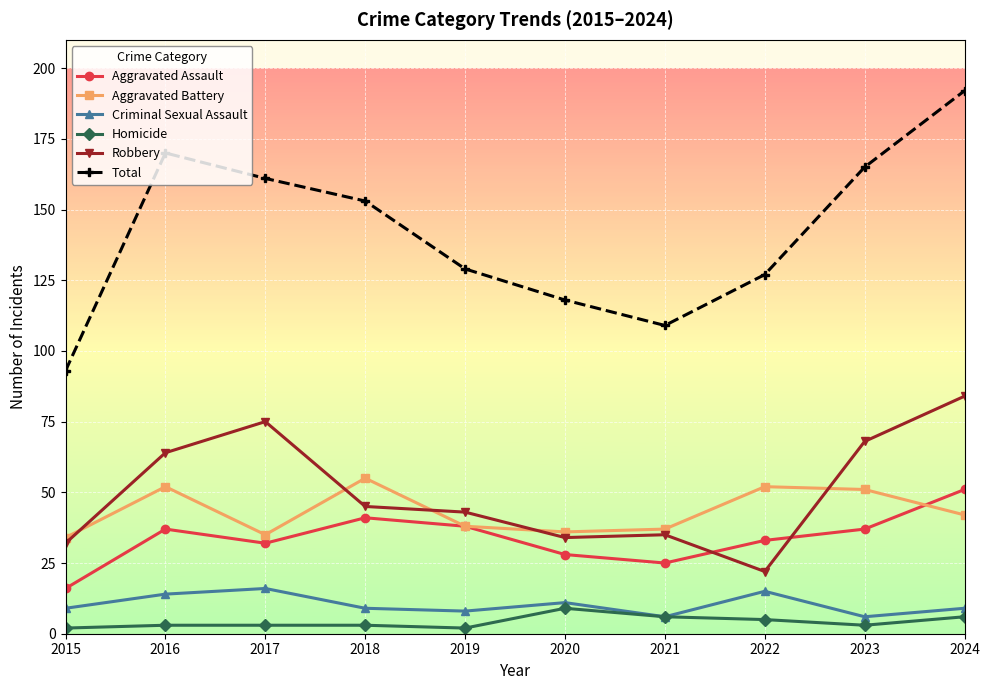

What are all the series names shown in the legend?

Aggravated Assault, Aggravated Battery, Criminal Sexual Assault, Homicide, Robbery, Total